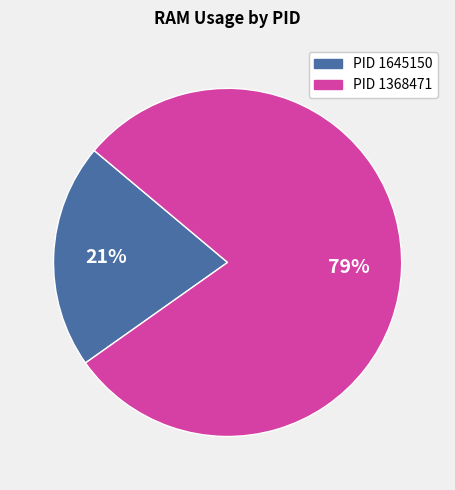

To the nearest percent, what is the average slice percentage?

50%